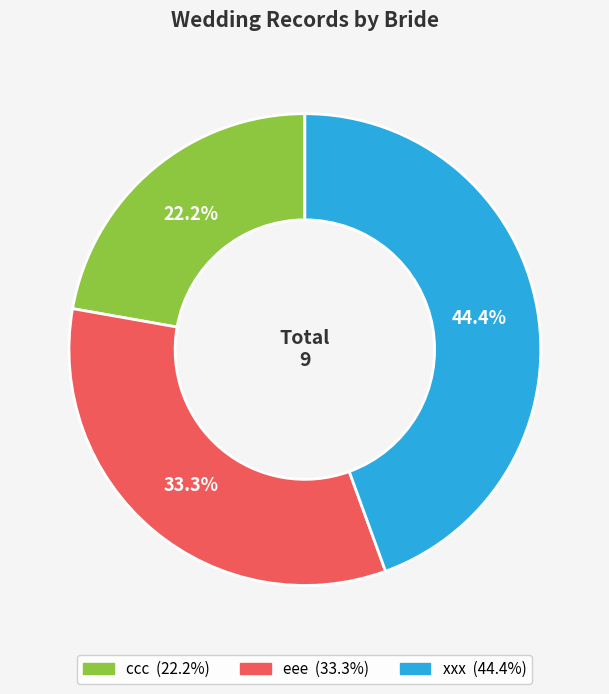

Which slice is the smallest?

ccc